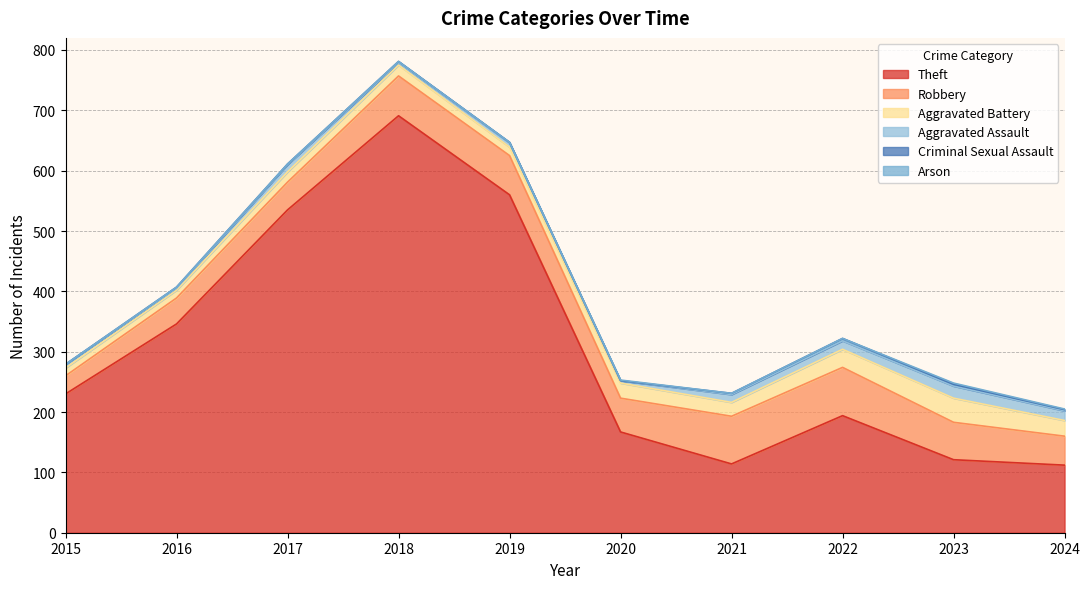

Rank the categories by Criminal Sexual Assault value from highest to lowest.

2022, 2023, 2016, 2018, 2021, 2024, 2017, 2019, 2015, 2020